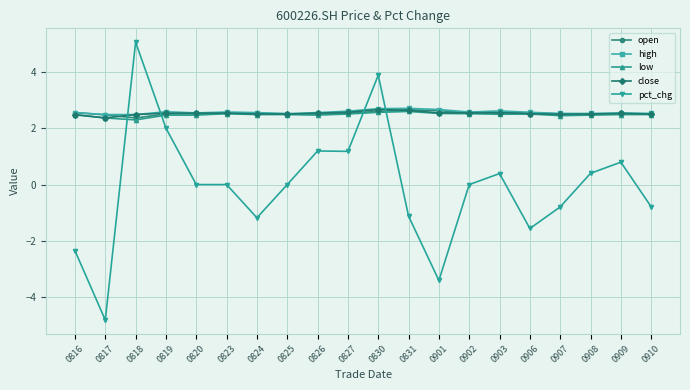

What is the value of the close point at the 15th from the left?

2.6